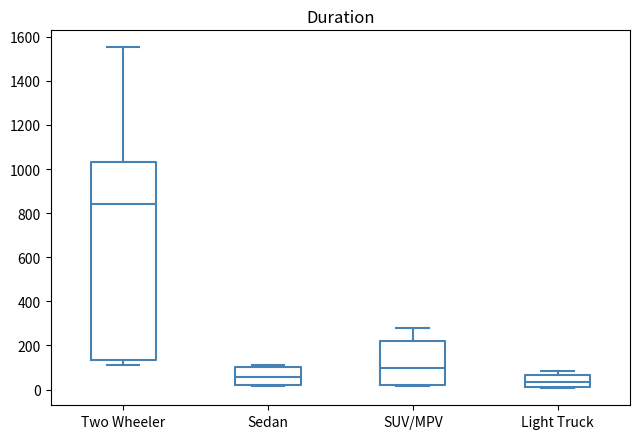

Where does the median line of the box for SUV/MPV sit on the y-axis? The values are not printed on the chart, so give them approximately, as read against the axis.

100